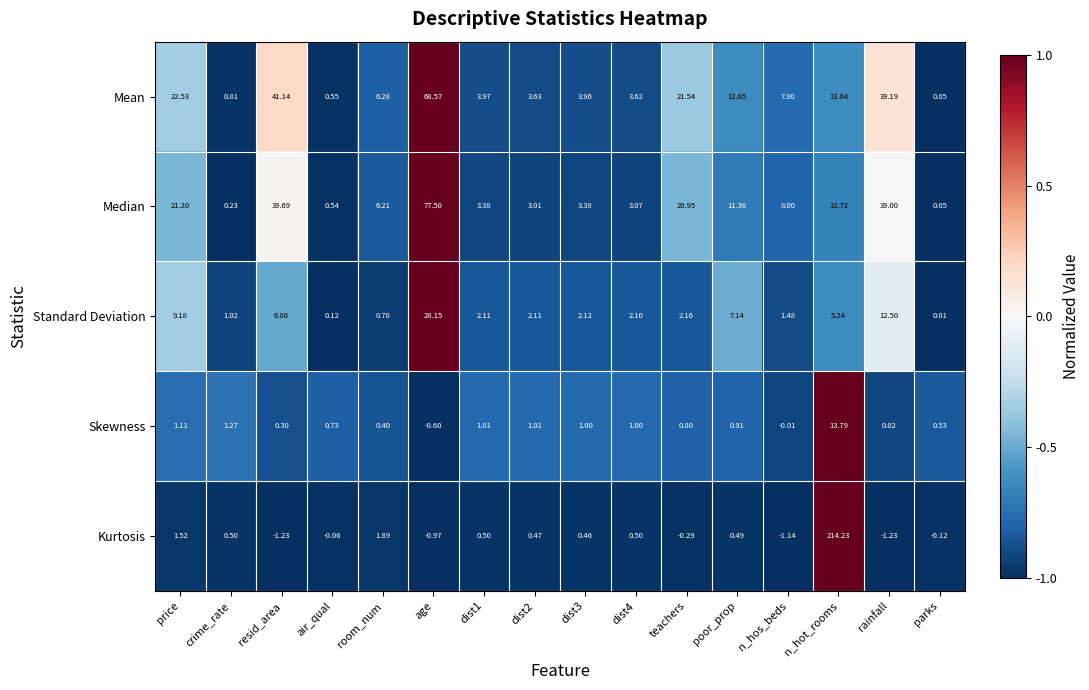

Where does the Skewness series first go above 0?

price